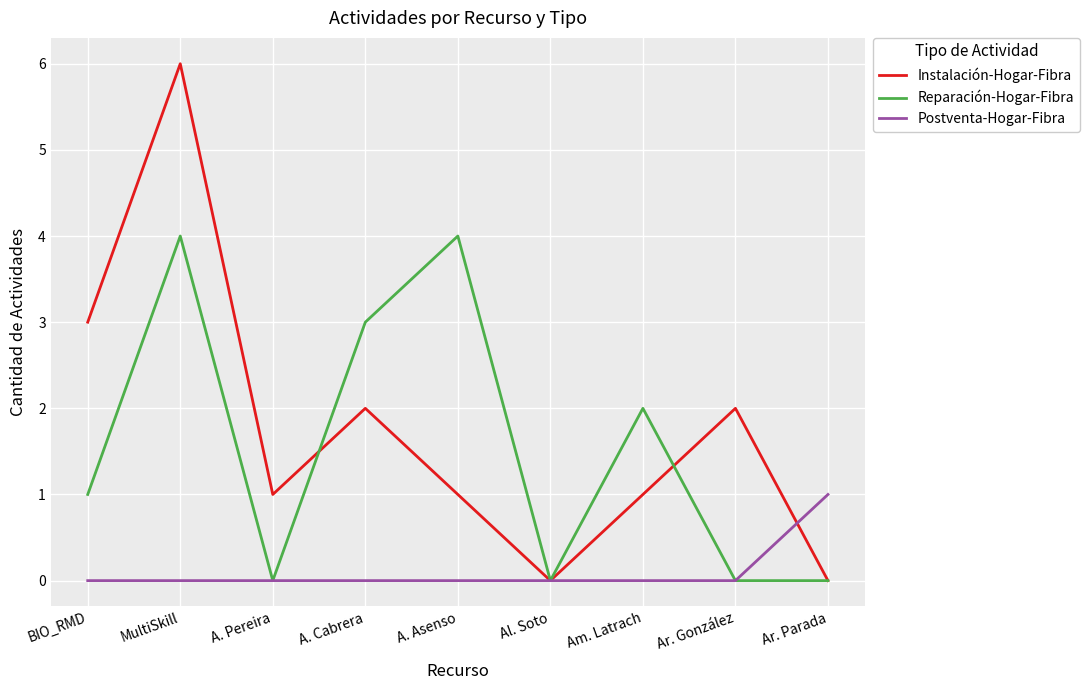

What is the approximate value of Reparación-Hogar-Fibra at BIO_RMD?

1